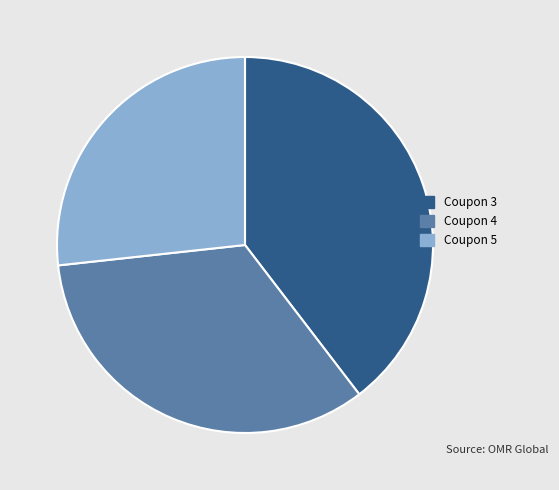

Combined, do Coupon 3 and Coupon 5 account for over 50%?

Yes